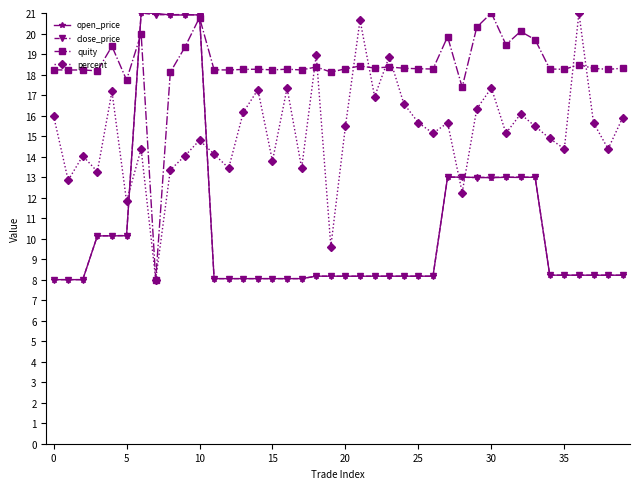

What is the difference between the maximum and minimum values in the open_price series?

13.0